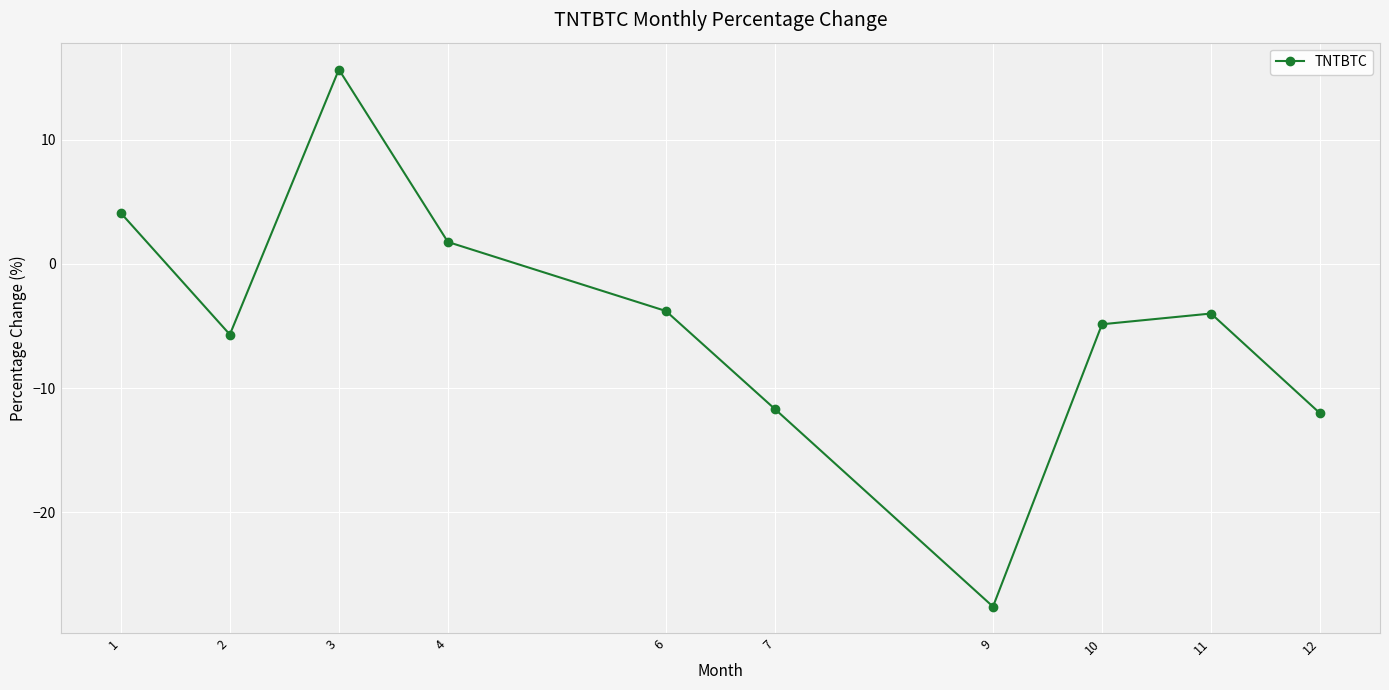

Reading left to right, list all the values displayed in this chart.

4.1	-5.7	15.6	1.8	-3.8	-11.7	-27.6	-4.9	-4.0	-12.0